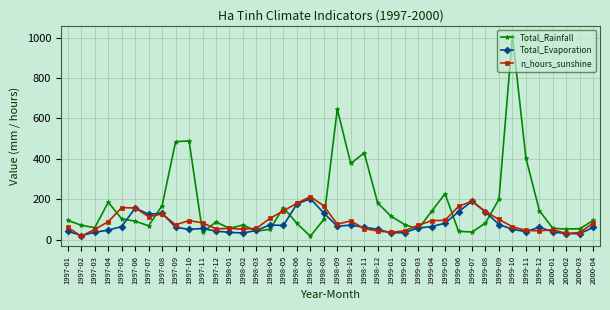

What is the total value across all series at 1998-02?

156.1